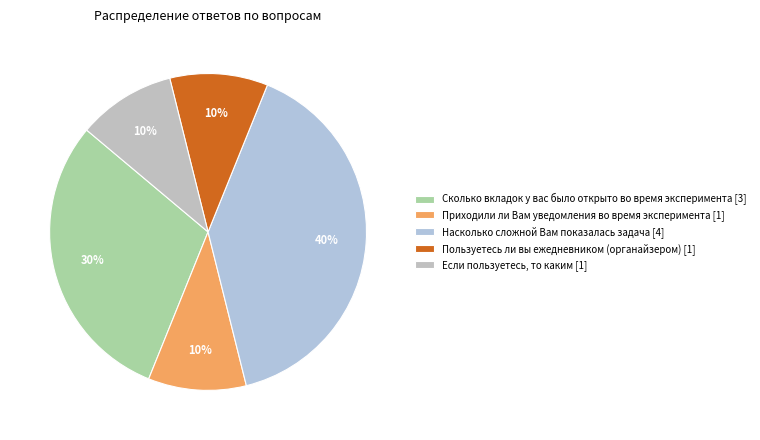

What is the ratio of the value at Если пользуетесь, то каким to the value at Приходили ли Вам уведомления во время эксперимента?

1.0